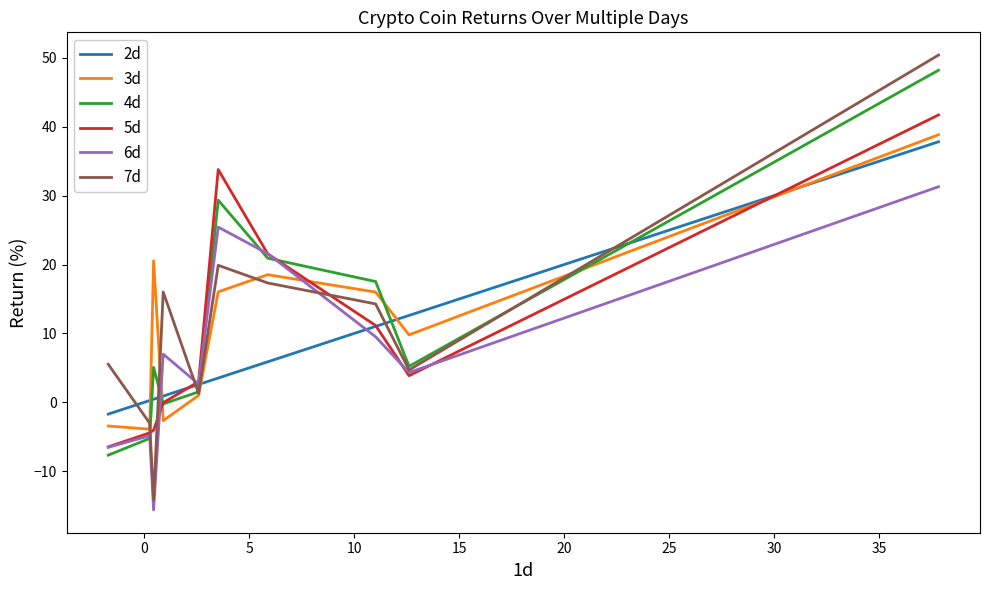

What is the highest value of the 4d series?

48.2